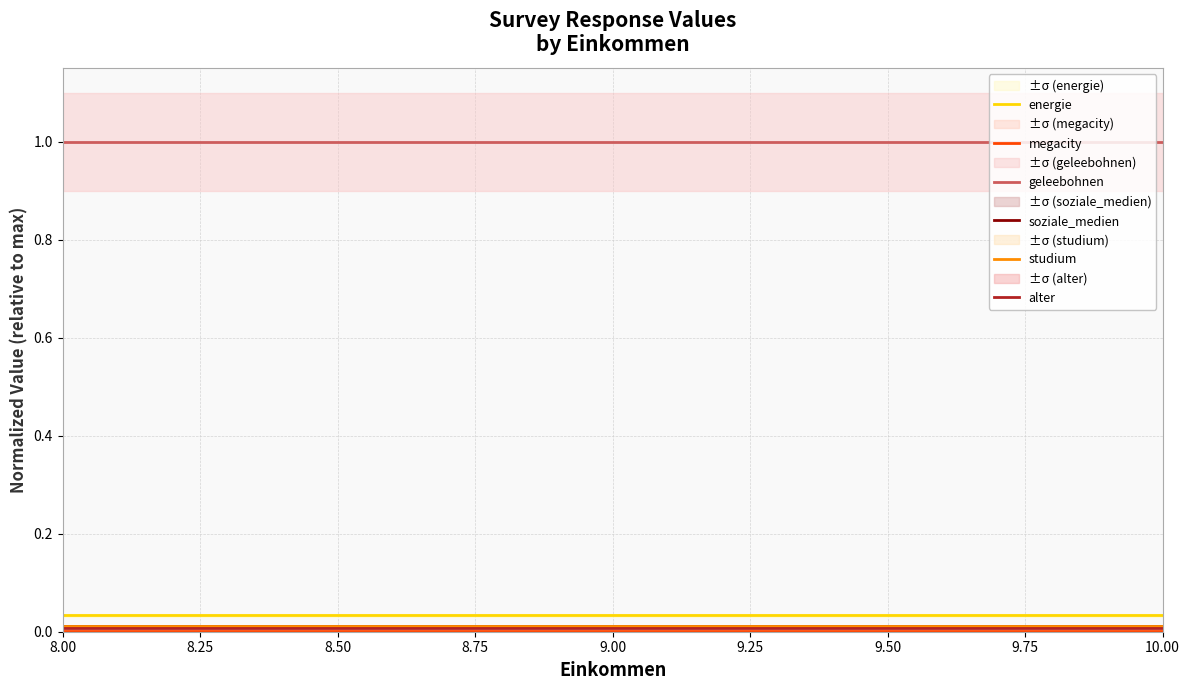

At which category is the sum across all series the highest?

8.00